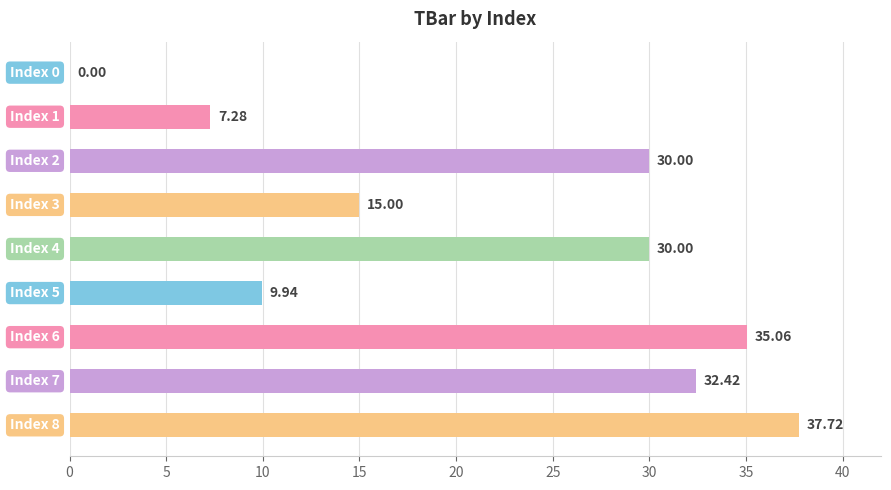

How many categories are shown in the chart?

9